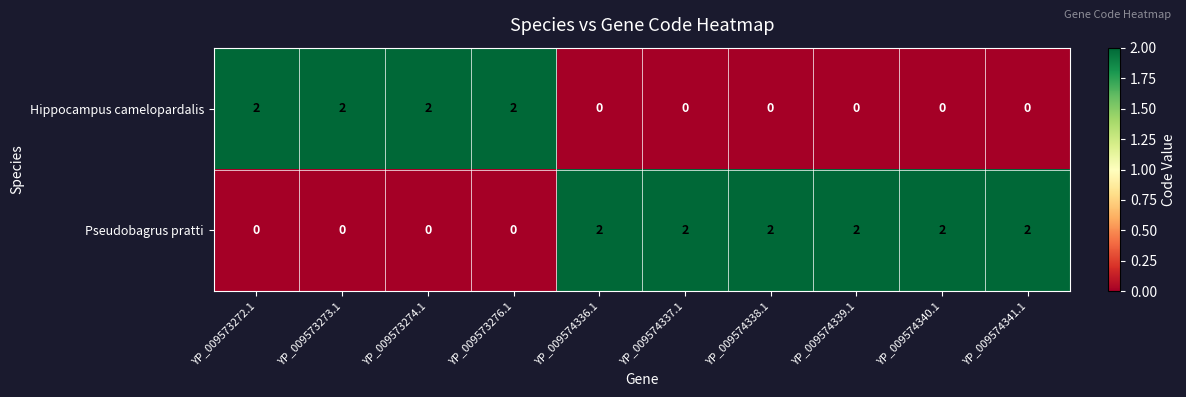

Count the number of categories in the chart.

10